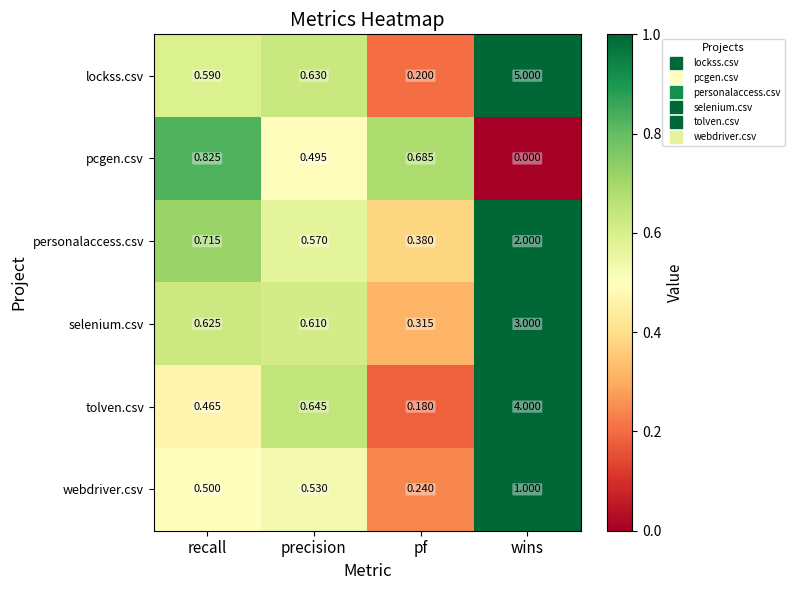

At which label does tolven.csv reach its peak?

wins